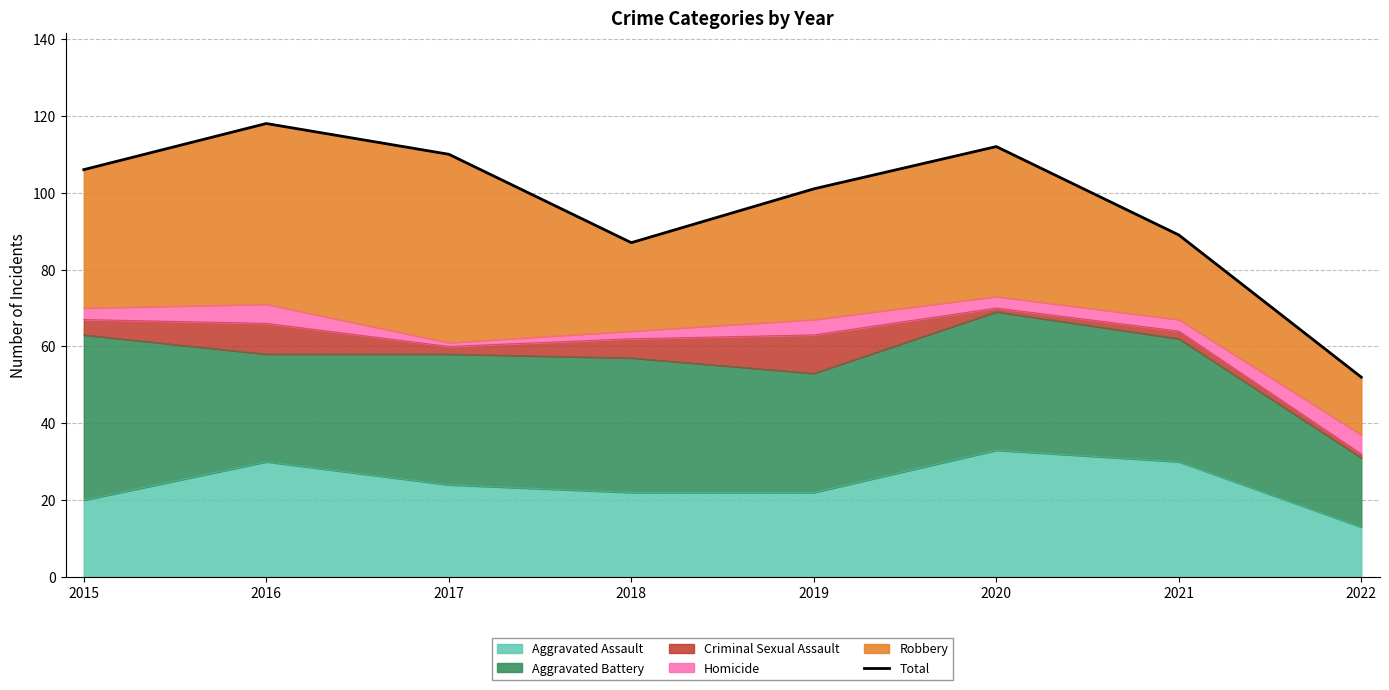

Does the chart have visible grid lines?

Yes